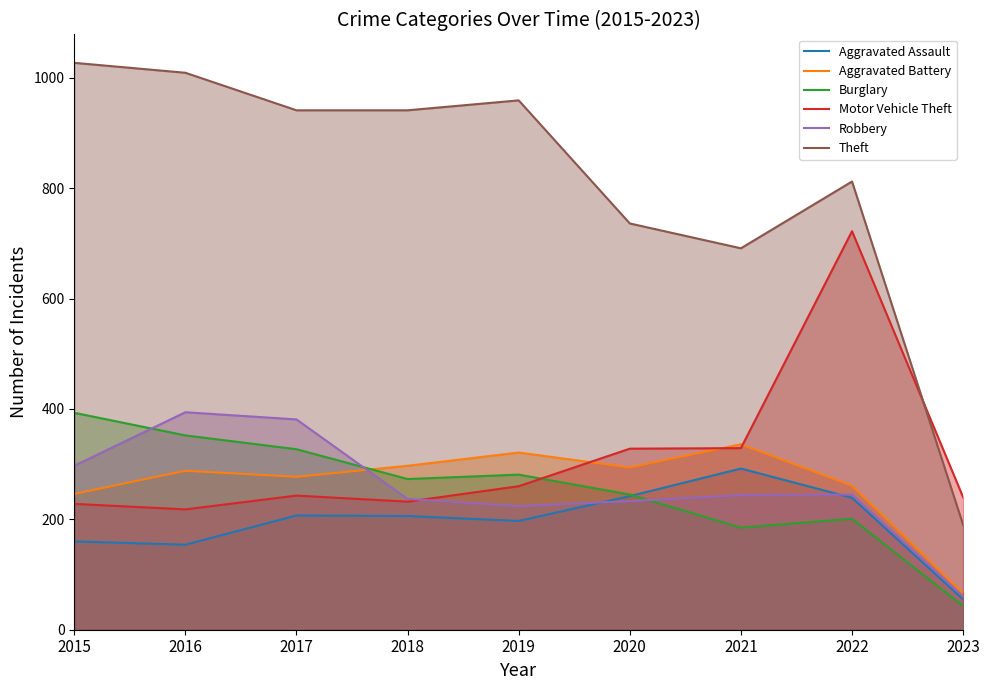

What is the minimum value shown in the chart?

43